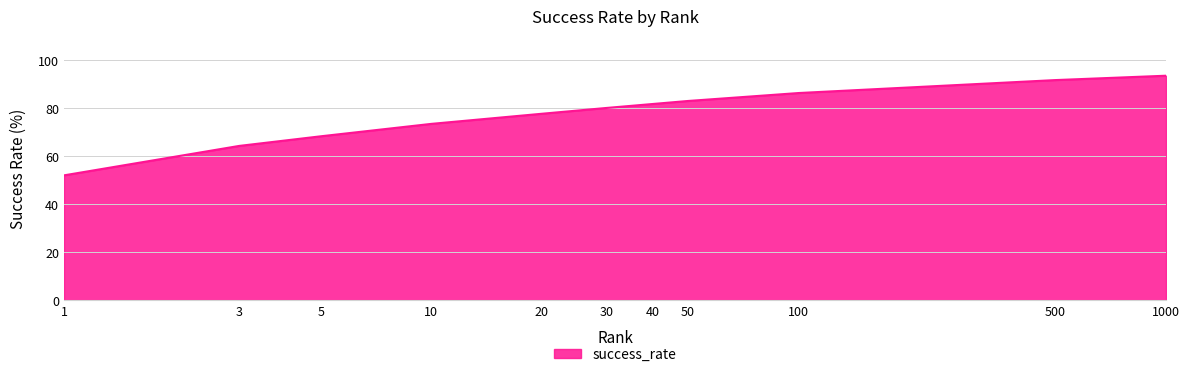

What is the smallest value displayed?

52.0